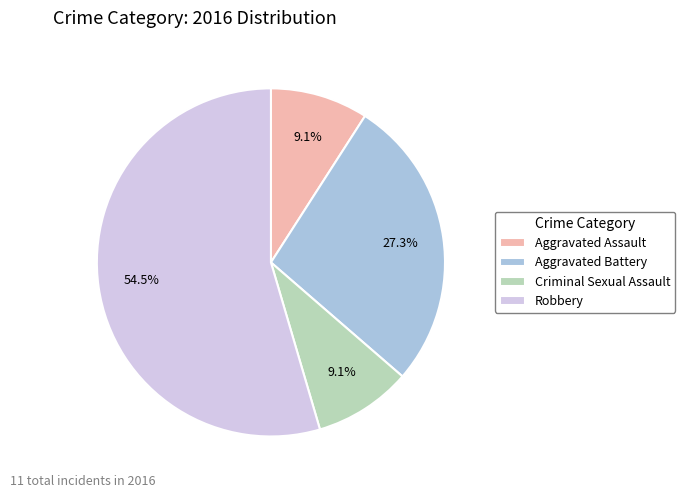

The Robbery slice represents 69% of the pie. True or false?

False